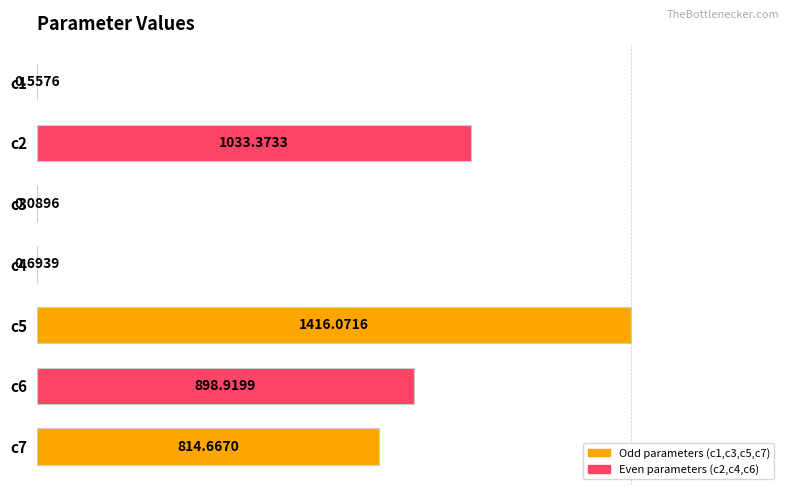

How many data points does each series have?

7